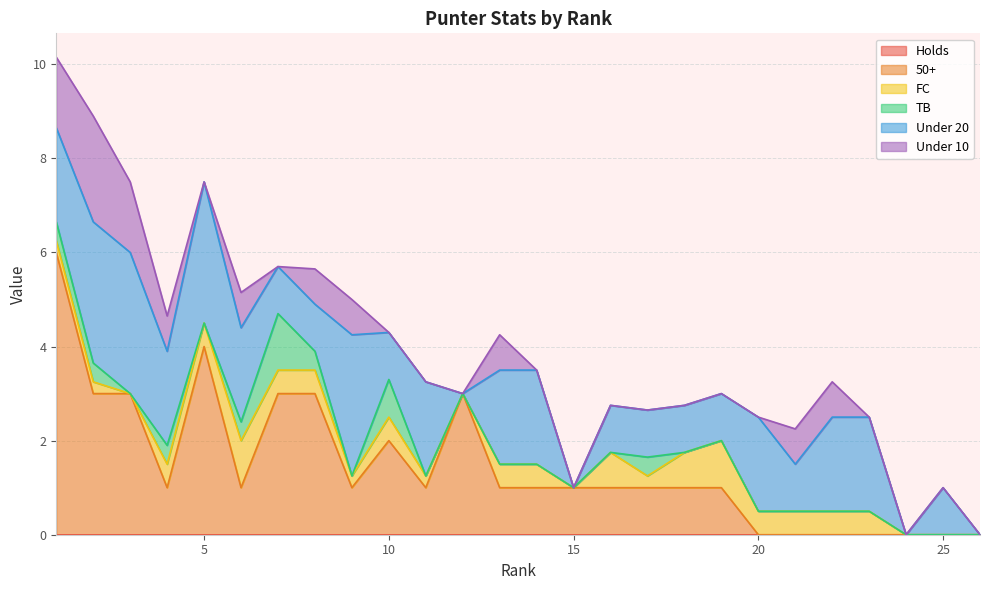

Between 2 and 19, which is larger?

2